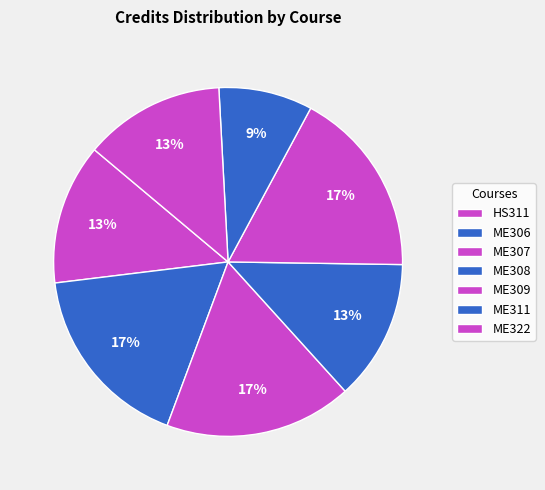

Rank the categories by value from lowest to highest.

ME311, HS311, ME308, ME322, ME306, ME307, ME309